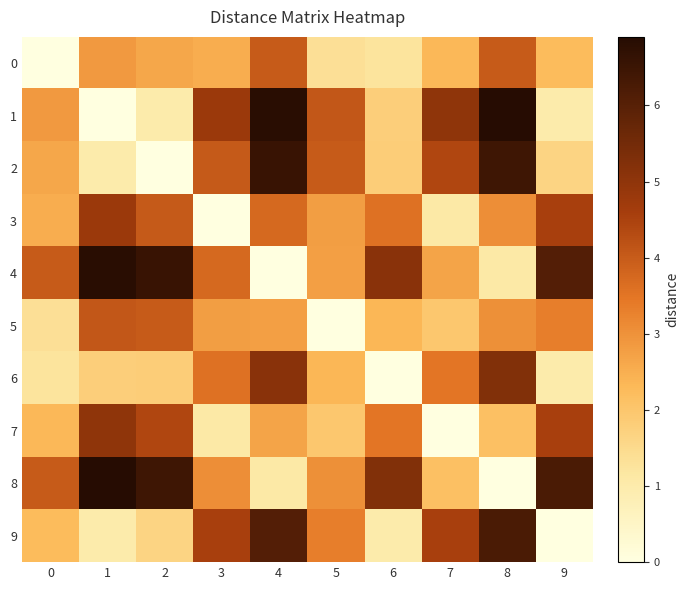

Reading left to right, list all the values displayed in this chart.

0: 0=0.0	1=2.9	2=2.6	3=2.5	4=4.0	5=1.4	6=1.2	7=2.3	8=4.0	9=2.3
1: 0=2.9	1=0.0	2=1.0	3=4.8	4=6.8	5=4.1	6=1.8	7=5.0	8=6.9	9=1.0
2: 0=2.6	1=1.0	2=0.0	3=4.0	4=6.6	5=4.0	6=1.8	7=4.4	8=6.5	9=1.7
3: 0=2.5	1=4.8	2=4.0	3=0.0	4=3.7	5=2.8	6=3.6	7=1.1	8=3.1	9=4.5
4: 0=4.0	1=6.8	2=6.6	3=3.7	4=0.0	5=2.8	6=5.1	7=2.7	8=1.1	9=6.1
5: 0=1.4	1=4.1	2=4.0	3=2.8	4=2.8	5=0.0	6=2.4	7=2.0	8=3.0	9=3.3
6: 0=1.2	1=1.8	2=1.8	3=3.6	4=5.1	5=2.4	6=0.0	7=3.5	8=5.2	9=1.0
7: 0=2.3	1=5.0	2=4.4	3=1.1	4=2.7	5=2.0	6=3.5	7=0.0	8=2.1	9=4.5
8: 0=4.0	1=6.9	2=6.5	3=3.1	4=1.1	5=3.0	6=5.2	7=2.1	8=0.0	9=6.2
9: 0=2.3	1=1.0	2=1.7	3=4.5	4=6.1	5=3.3	6=1.0	7=4.5	8=6.2	9=0.0